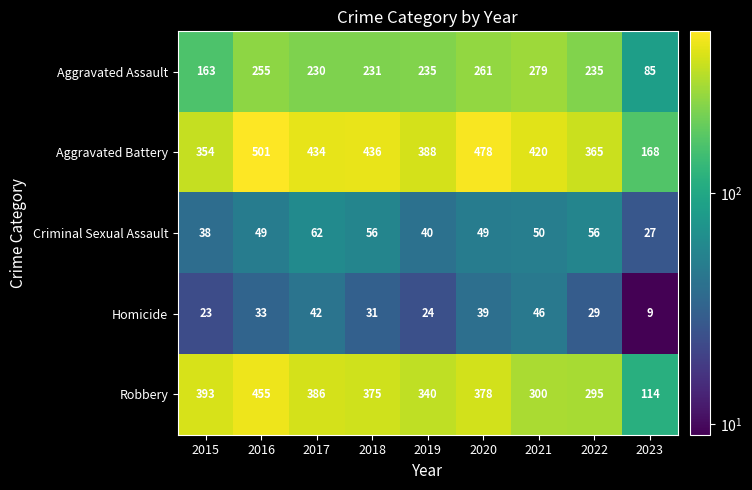

The value of Criminal Sexual Assault at 2021 is 82. True or false?

False